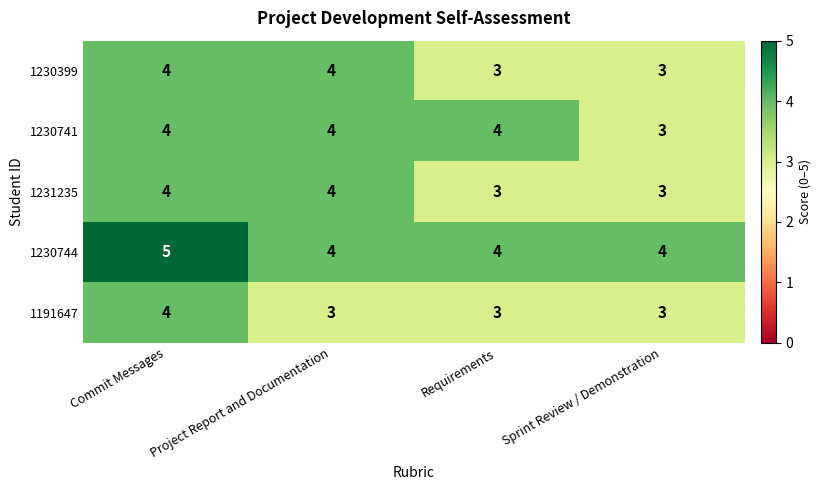

The 1230399 series shows 5 at Requirements. True or false?

False